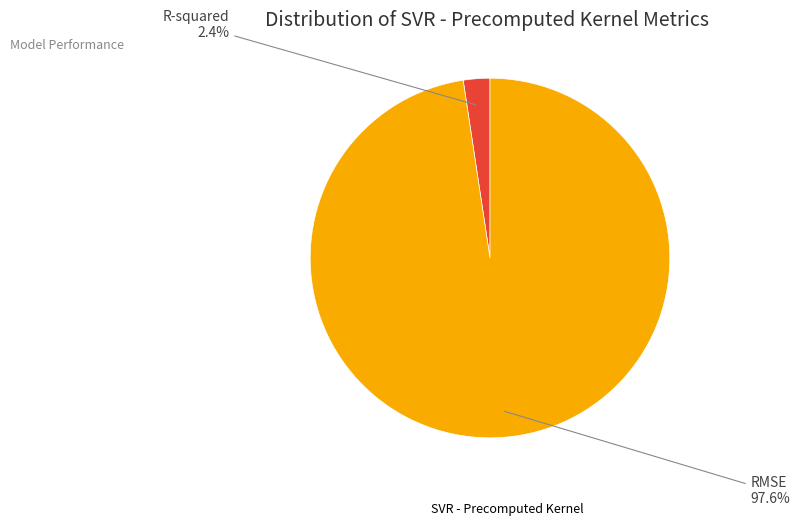

How many segments does this pie chart have?

2